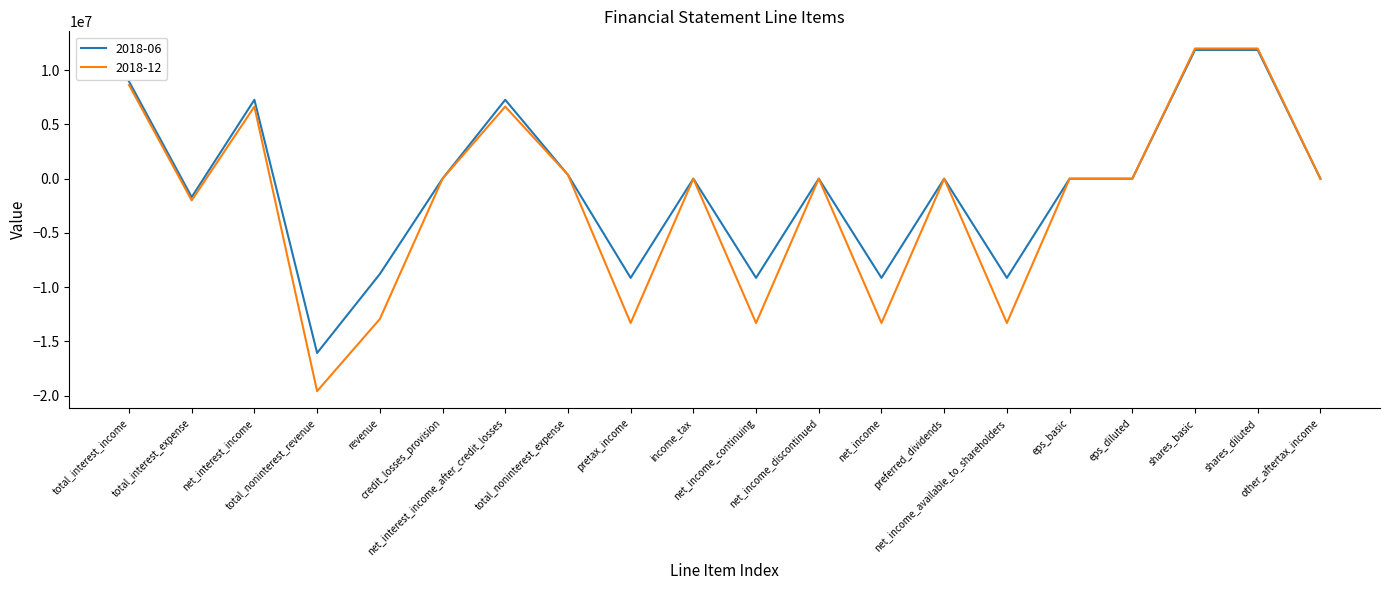

At which category does 2018-12 reach its first local peak?

net_interest_income